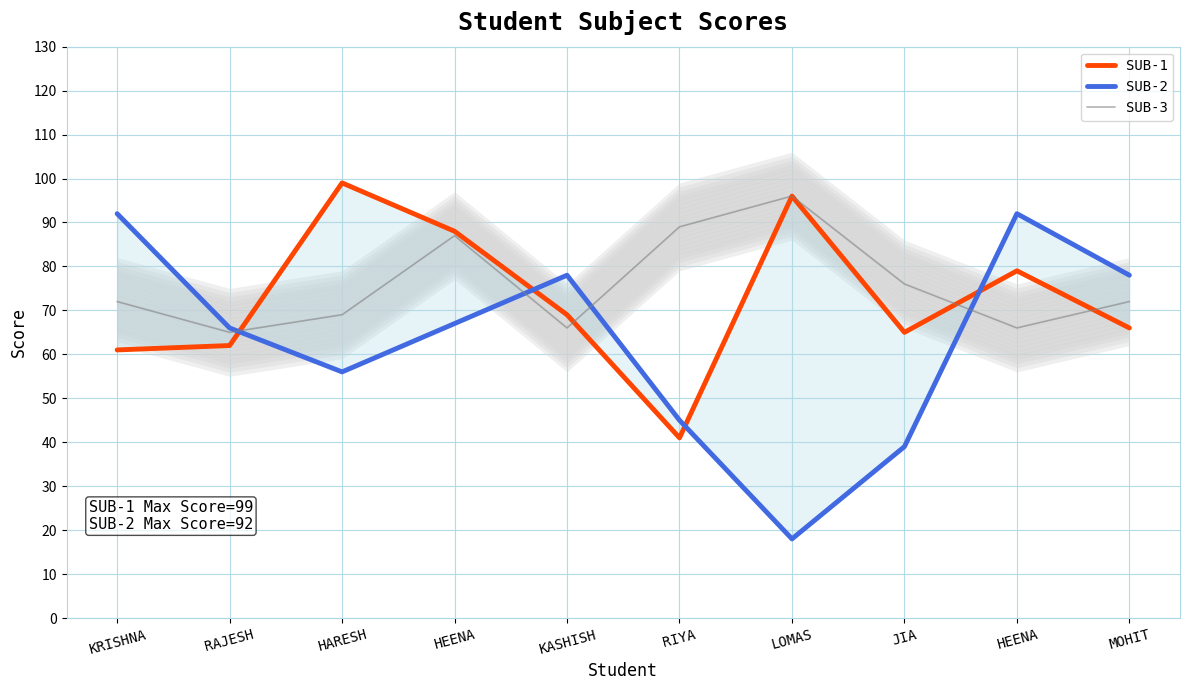

How many interior local peaks does the SUB-3 series have?

2